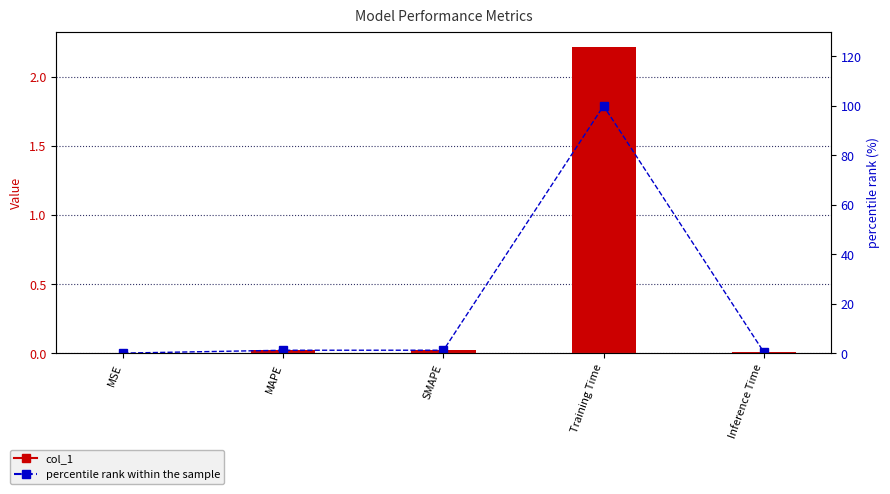

Which series has the largest total across all categories?

percentile rank within the sample